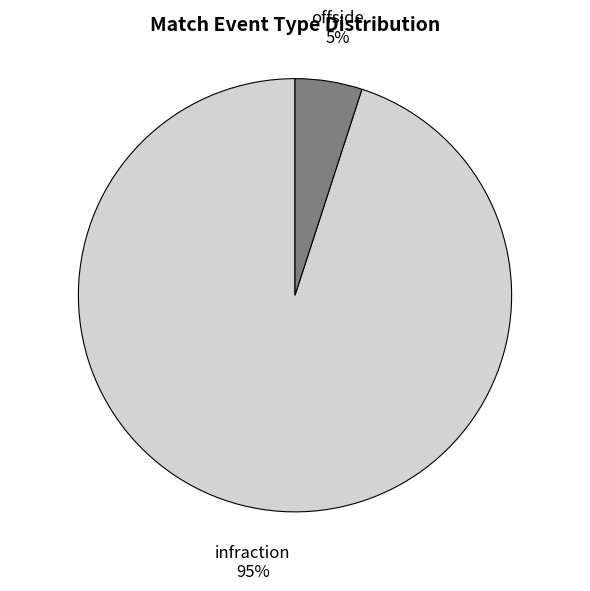

To the nearest percent, what portion does offside represent?

5%